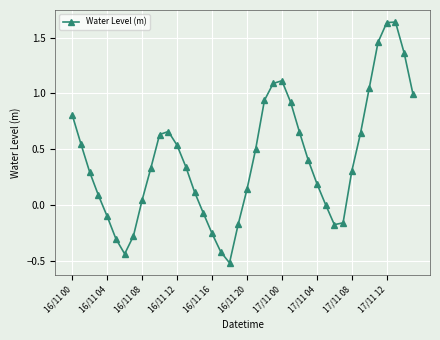

How many points are lower than both their immediate neighbors (excluding endpoints)?

3